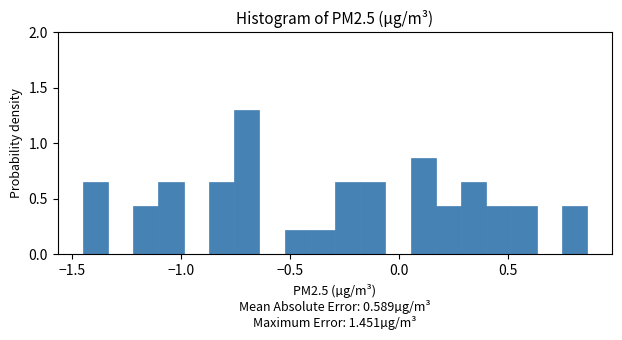

Read against the x-axis, roughly where is the centre of the tallest bar?

-0.70